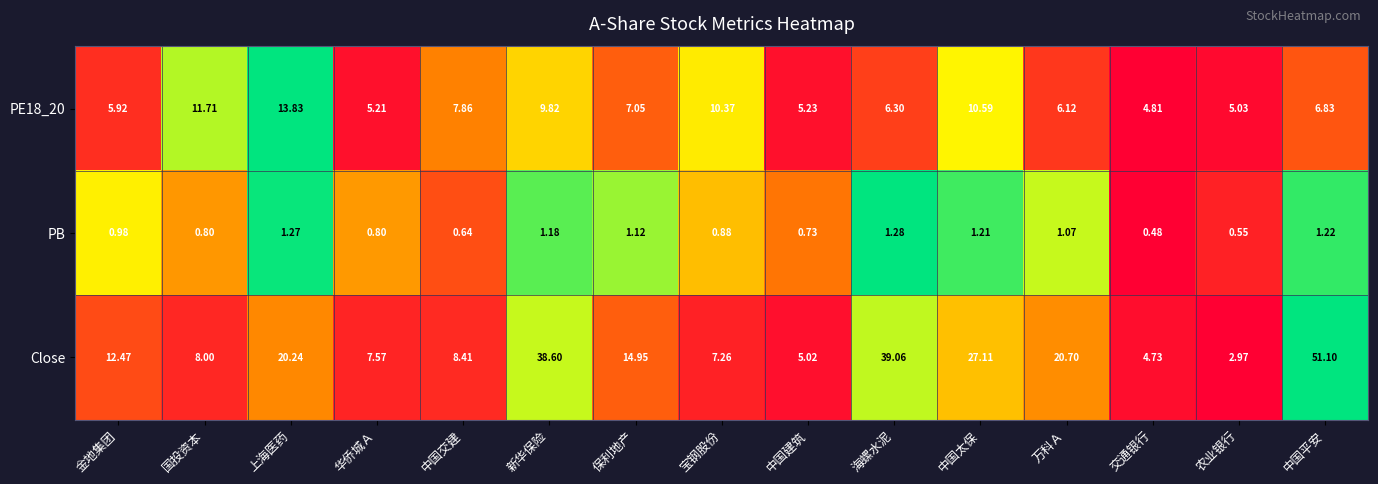

Which series has the widest spread of values?

Close